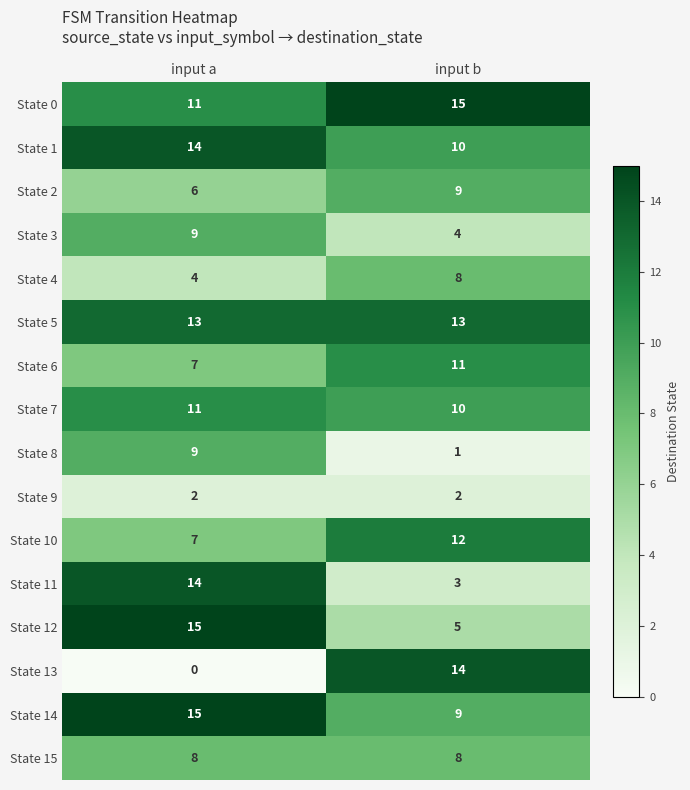

How many categories are shown in the chart?

2